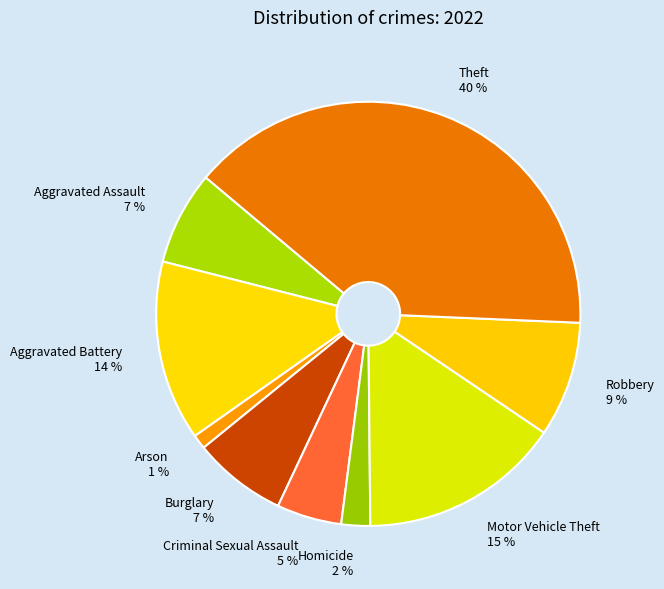

What is the largest slice in the pie chart?

Theft